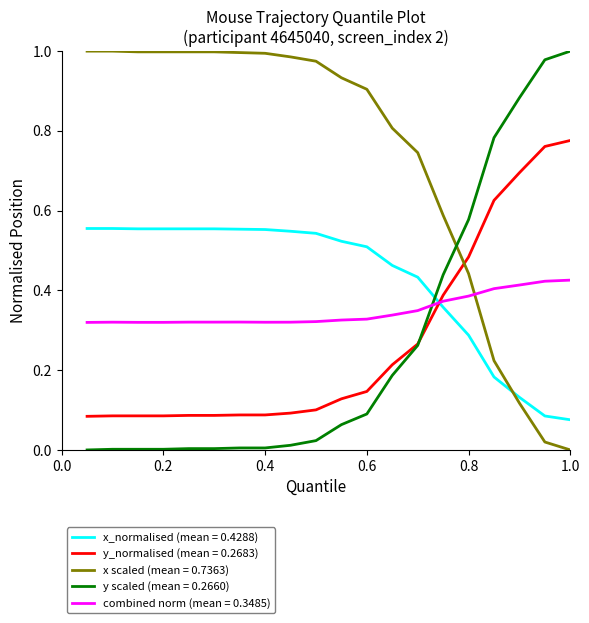

Which series has the largest total across all categories?

x scaled (mean = 0.7363)